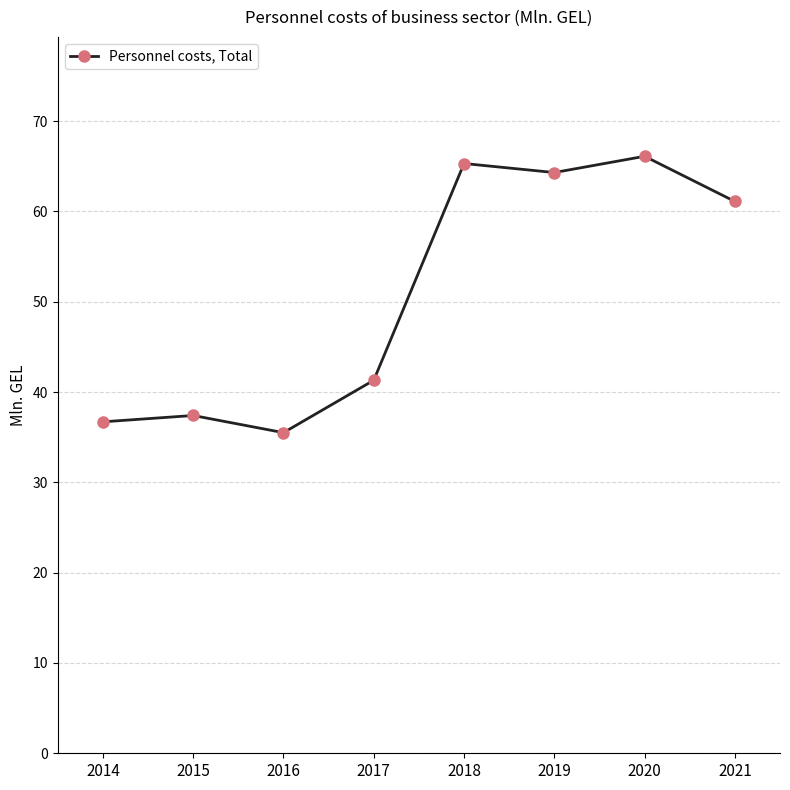

Does the chart display data point markers on the line(s)?

Yes